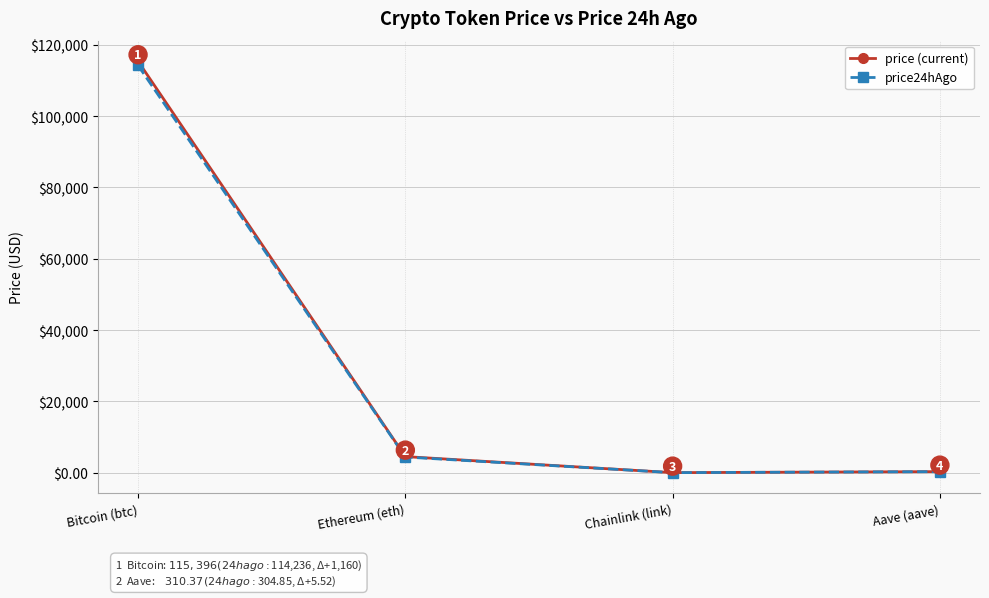

Rank the series by their maximum value, from lowest to highest.

price24hAgo, price (current)